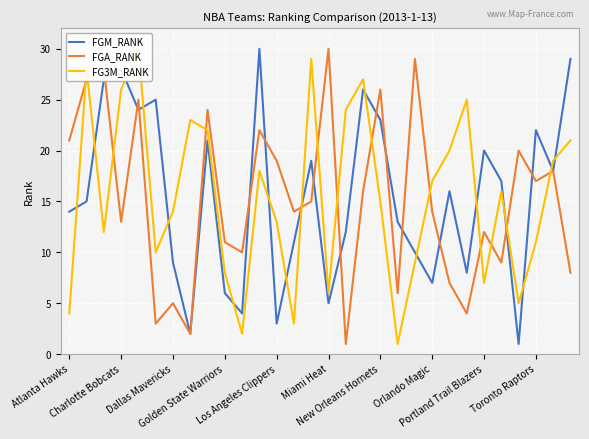

What is the highest value of the FGM_RANK series?

30